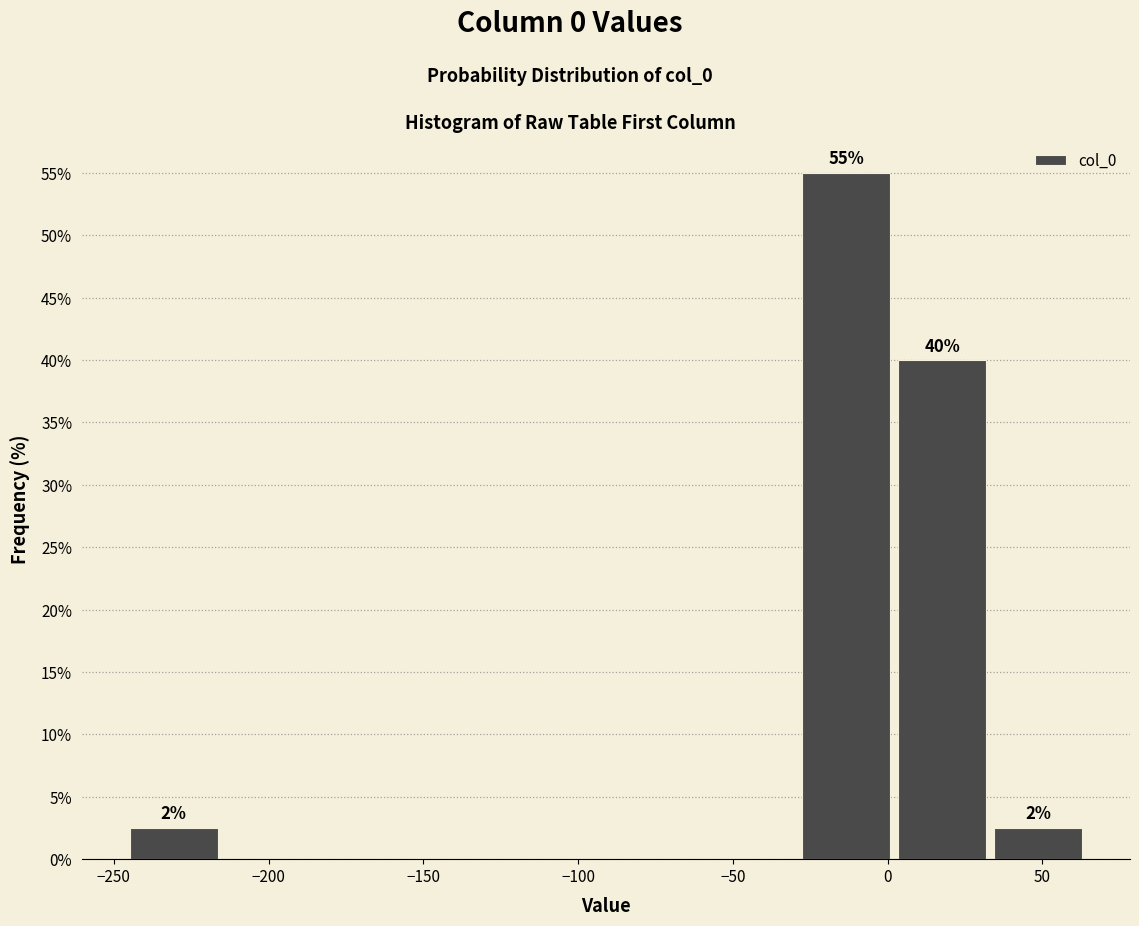

Over which range of the x-axis is the bar tallest?

-30 to 0